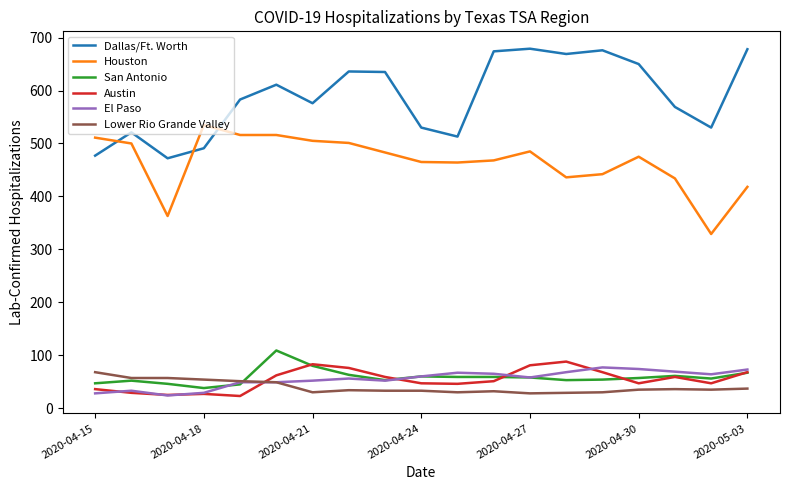

What is the highest value of the Houston series?

535